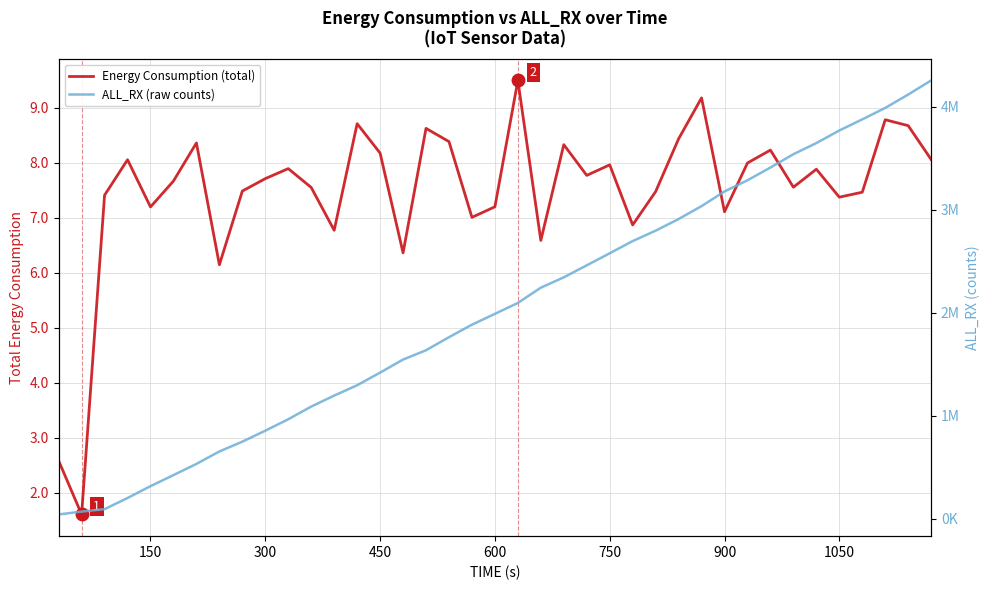

How many data points in Energy Consumption (total) are less than 7?

7